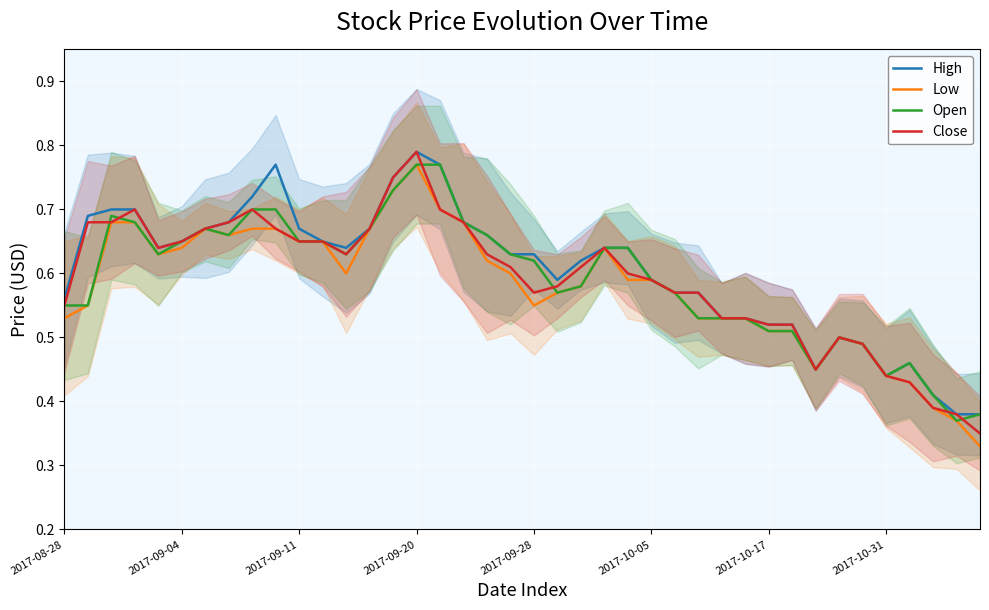

Which category has the lowest value in the Low series?

39